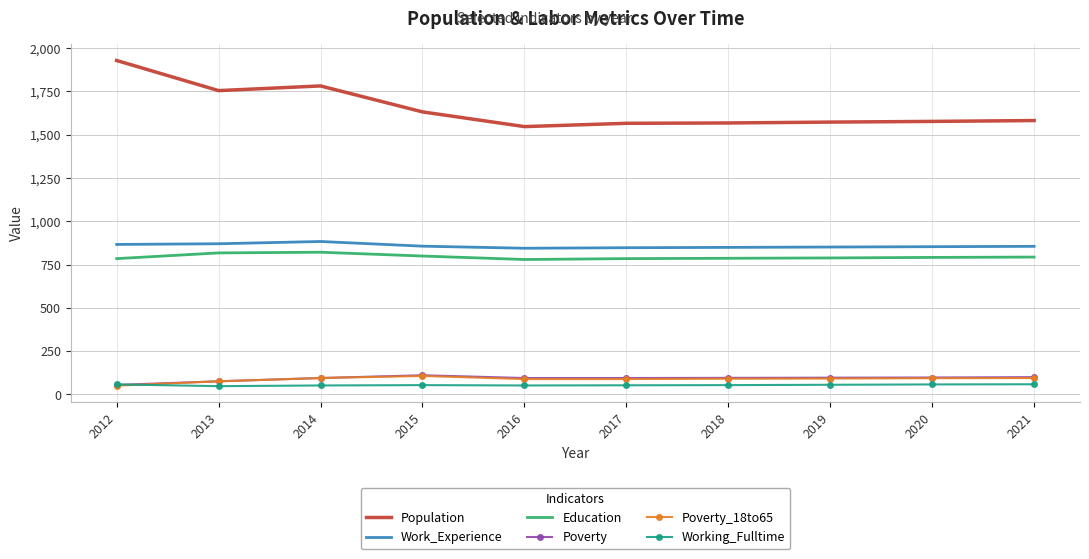

What is the greatest value displayed?

1929